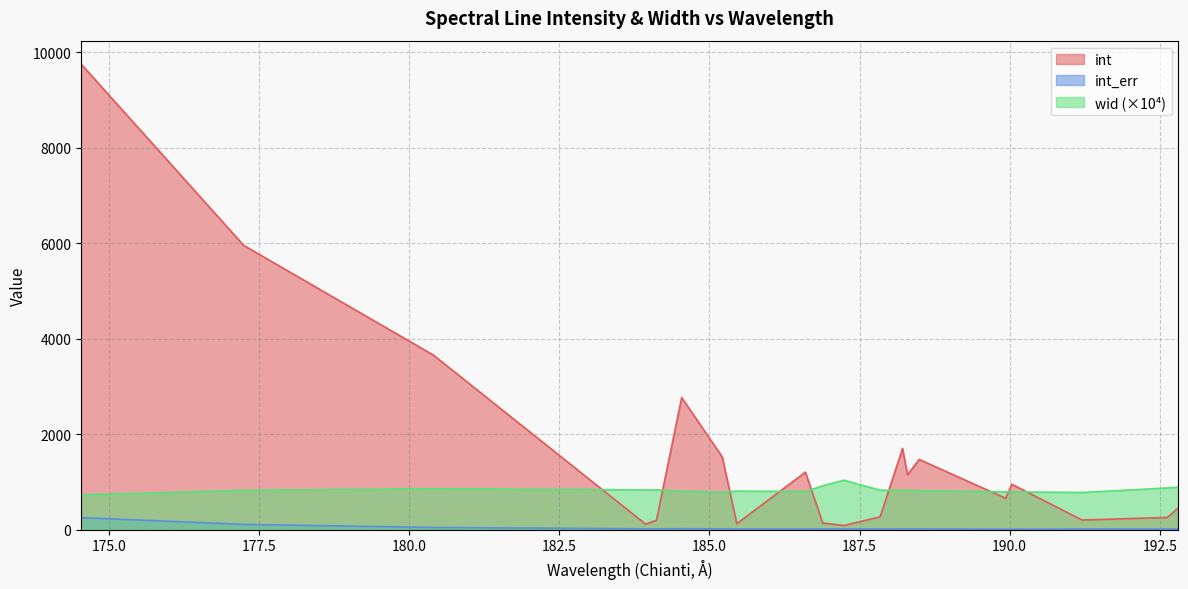

How many values in the int_err series exceed 16?

10